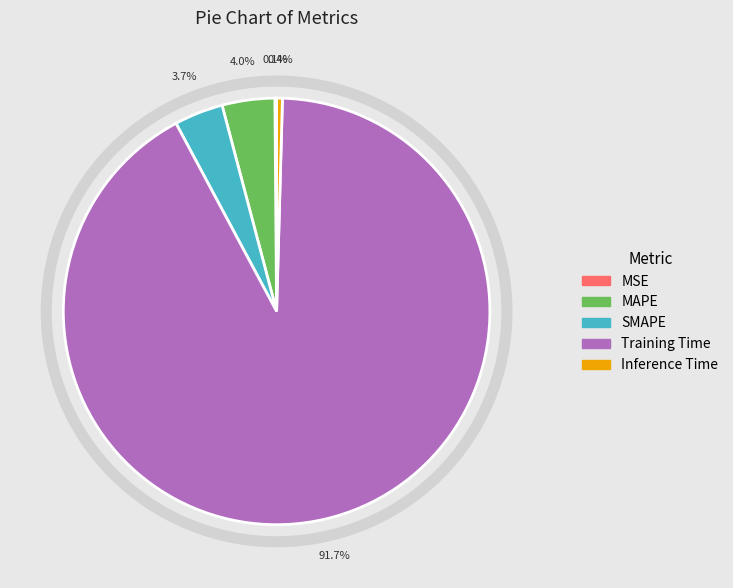

To the nearest percent, what is the difference between the largest and smallest slice percentages?

92%